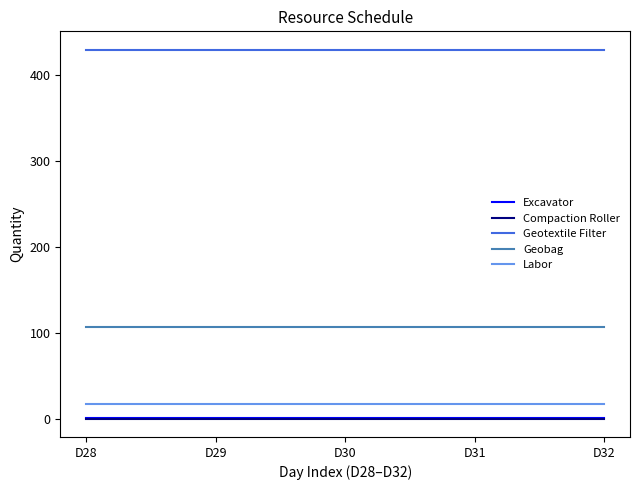

True or false: Labor and Geobag cross at least once.

False